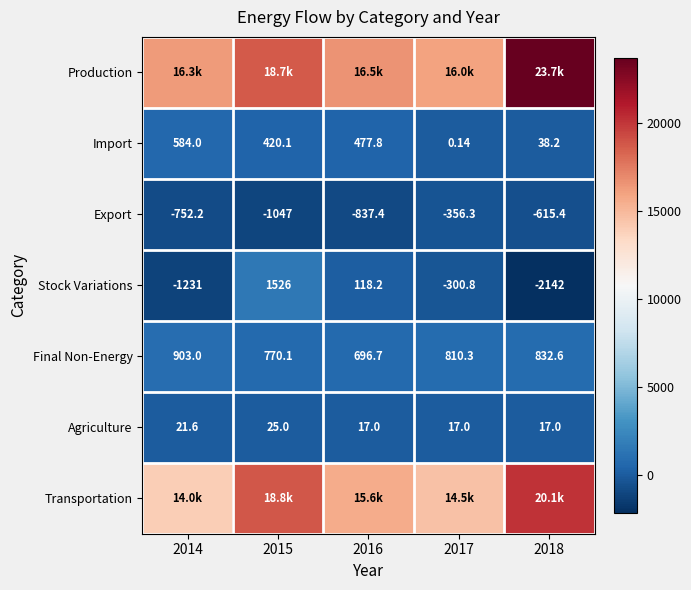

Is the value of Final Non-Energy at 2018 greater than the value of Import at 2014?

Yes